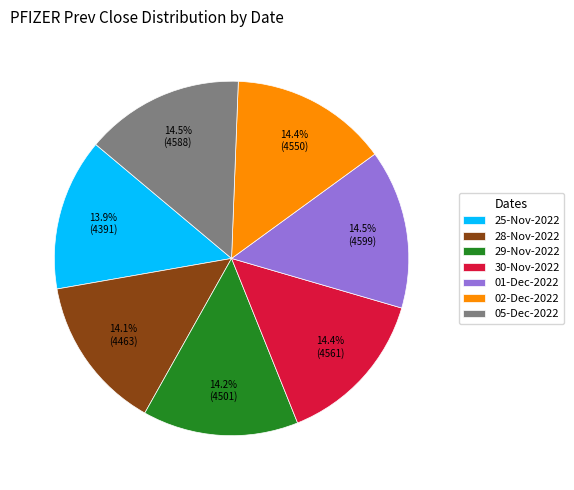

The 05-Dec-2022 slice represents 21% of the pie. True or false?

False